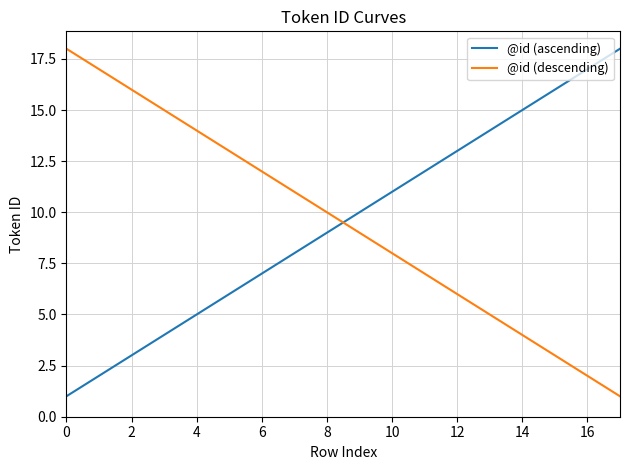

What is the maximum value shown in the chart?

18